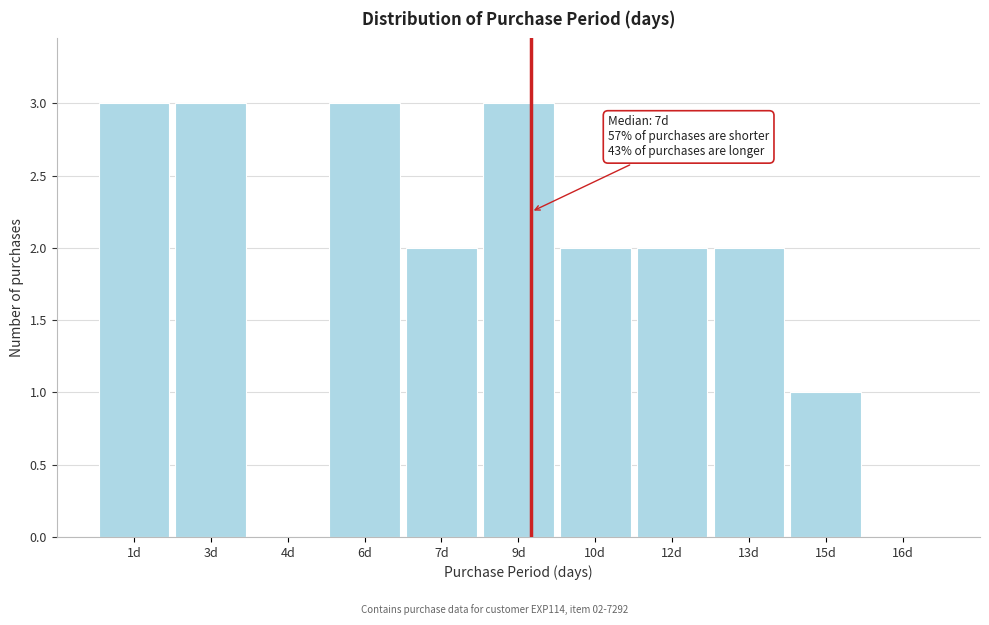

Reading right to left, what are all the values shown in this chart?

16d=0	15d=1	13d=2	12d=2	10d=2	9d=3	7d=2	6d=3	4d=0	3d=3	1d=3